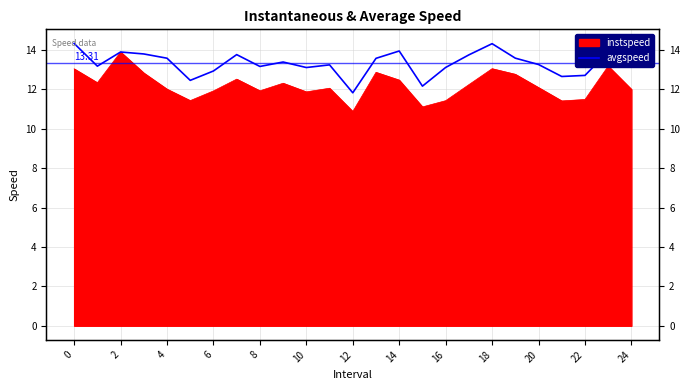

Which has a higher value, 16 or 22?

22